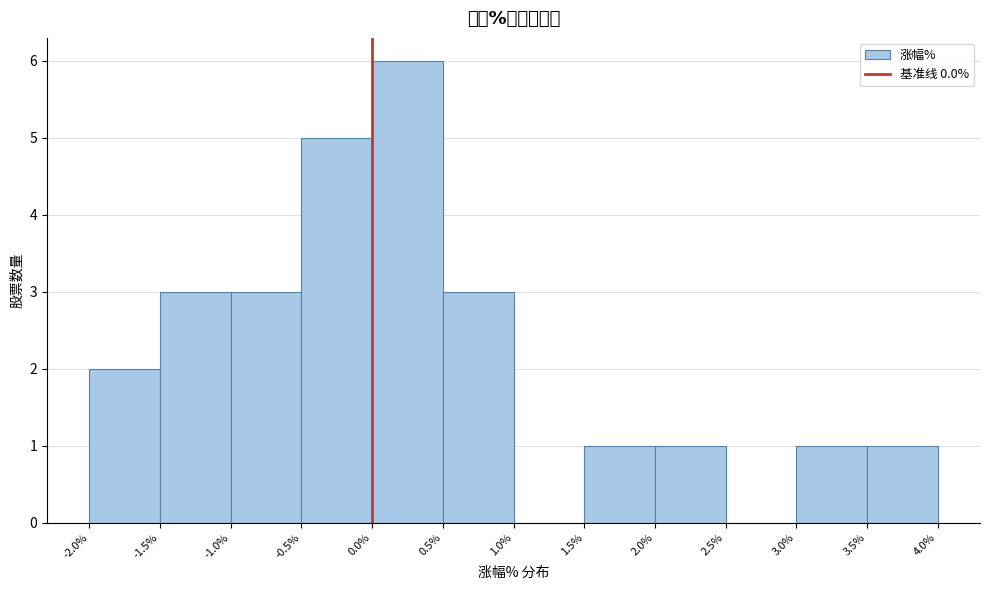

Over which range of the x-axis is the bar tallest?

0.0% to 0.5%